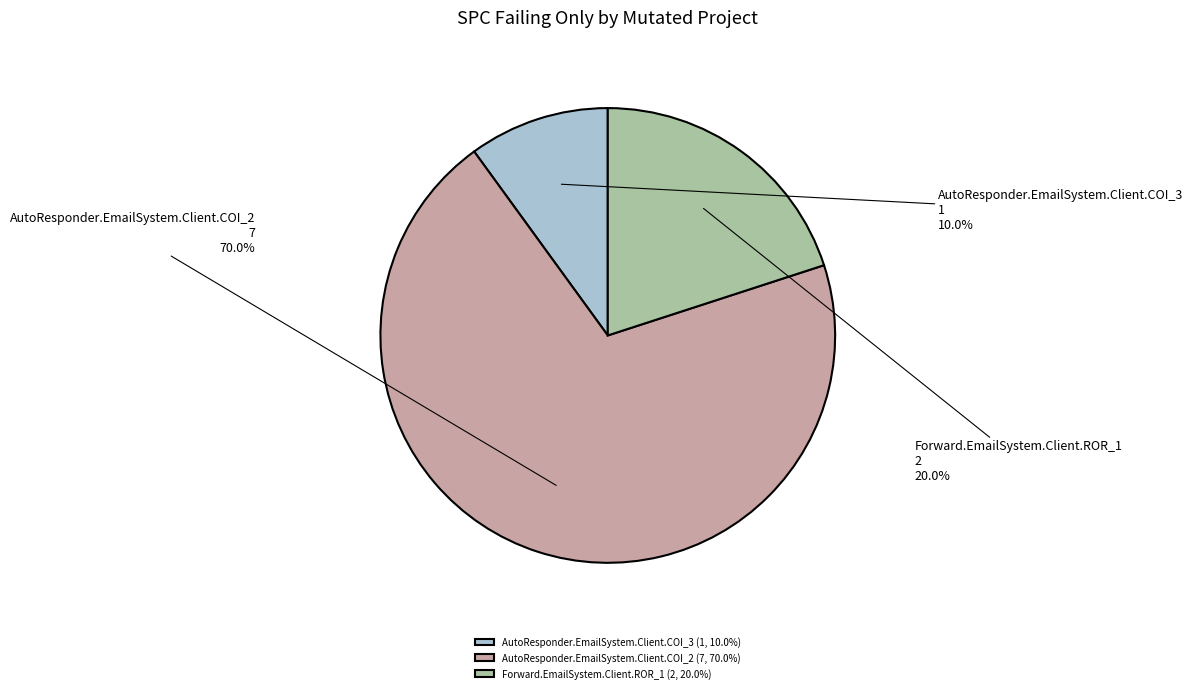

Which category has the biggest portion of the pie?

AutoResponder.EmailSystem.Client.COI_2